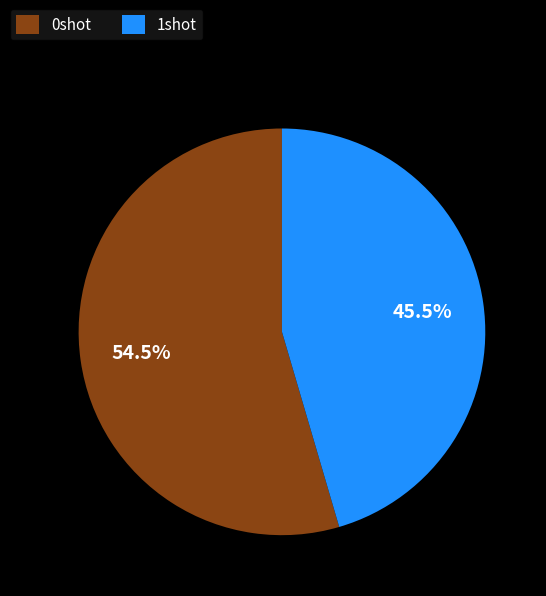

To the nearest percent, what is the difference between the largest and smallest slice percentages?

9%